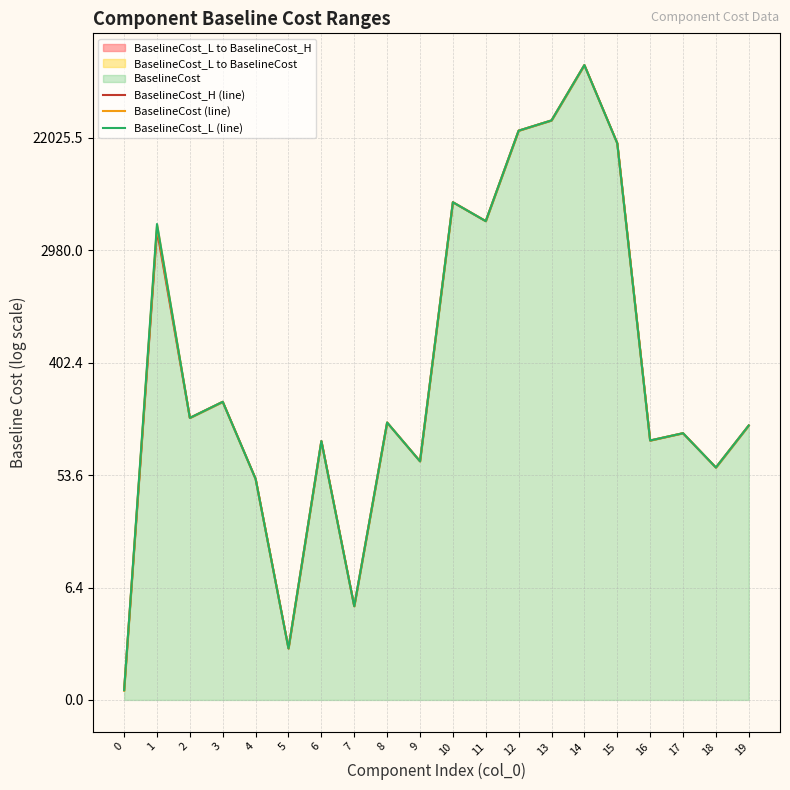

How many series are shown in this chart?

3